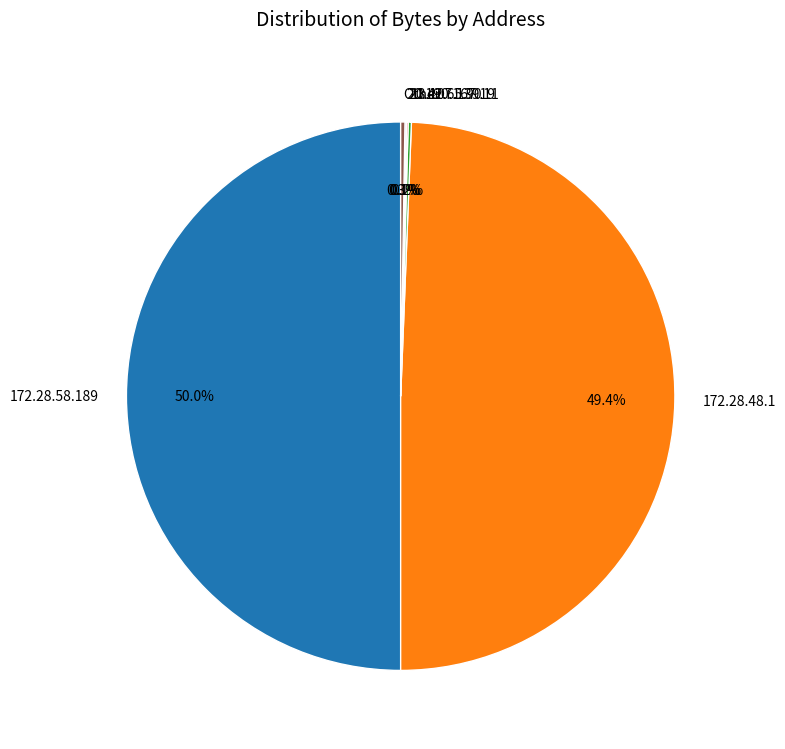

What is the largest slice in the pie chart?

172.28.58.189